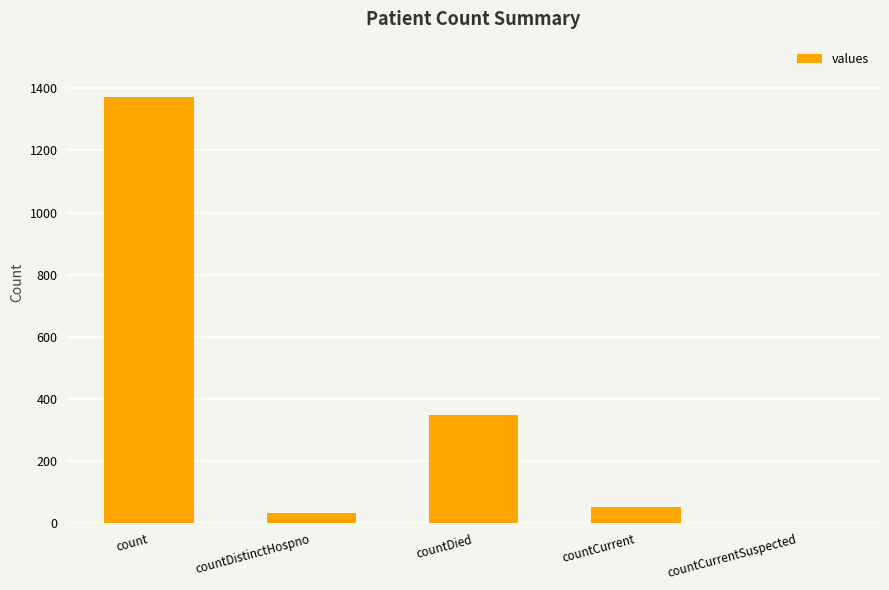

The value at countCurrentSuspected is 954. True or false?

False